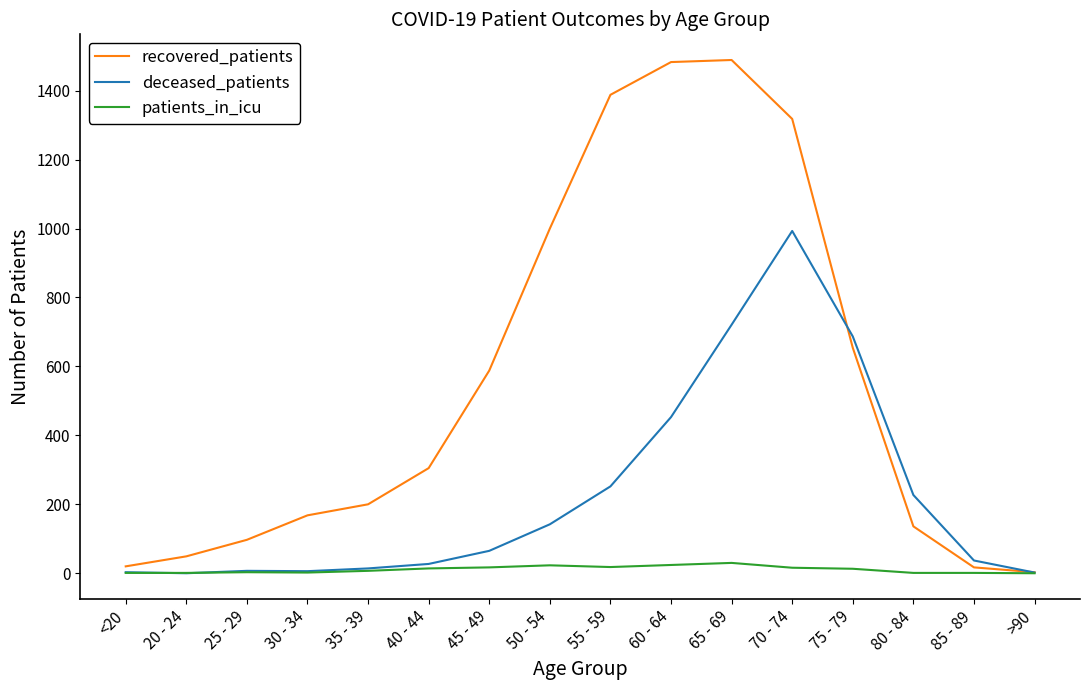

Where does the patients_in_icu series first go above 13?

40 - 44